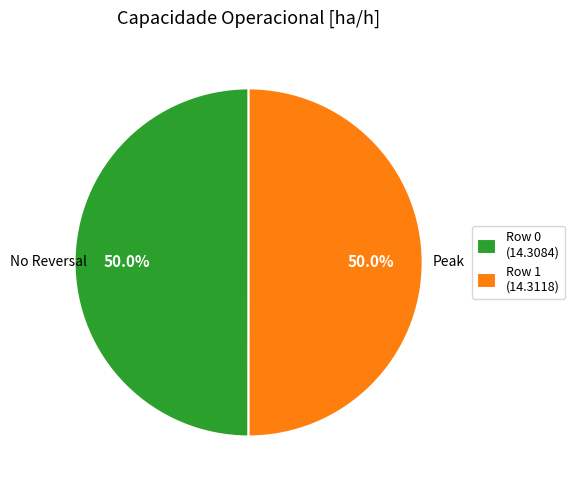

Combined, what portion of the pie is Row 0 (14.3084) and Row 1 (14.3118)?

100.0%